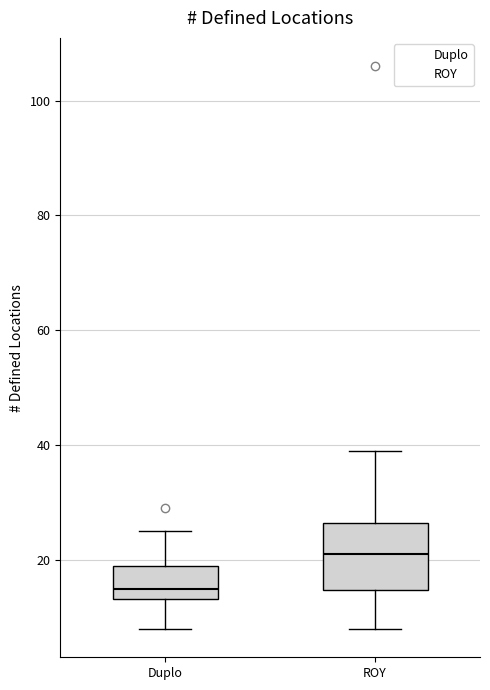

Where does the lower whisker of the box for Duplo end on the y-axis? The values are not printed on the chart, so give them approximately, as read against the axis.

8